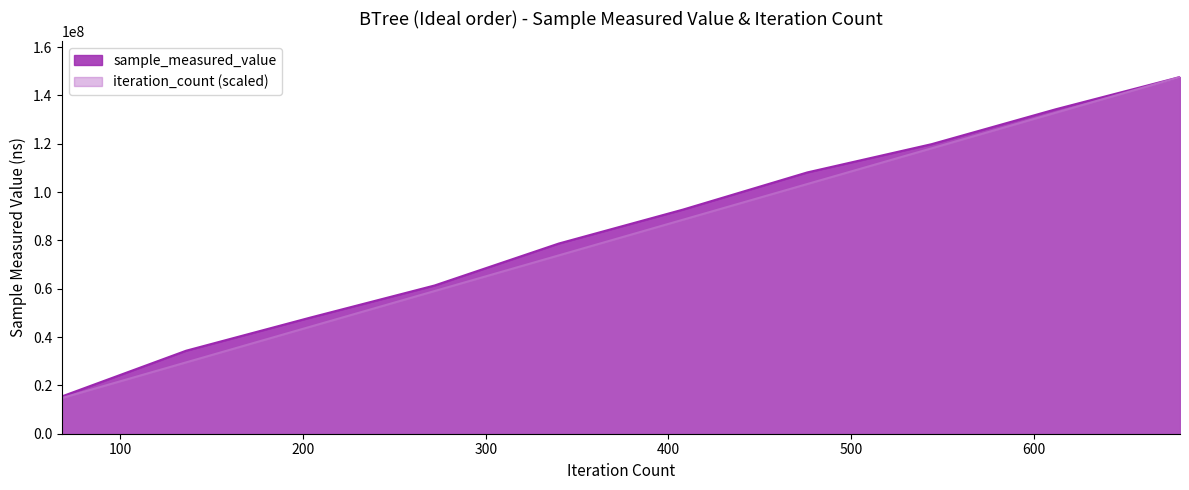

Where does the iteration_count series first go above 88557679?

408